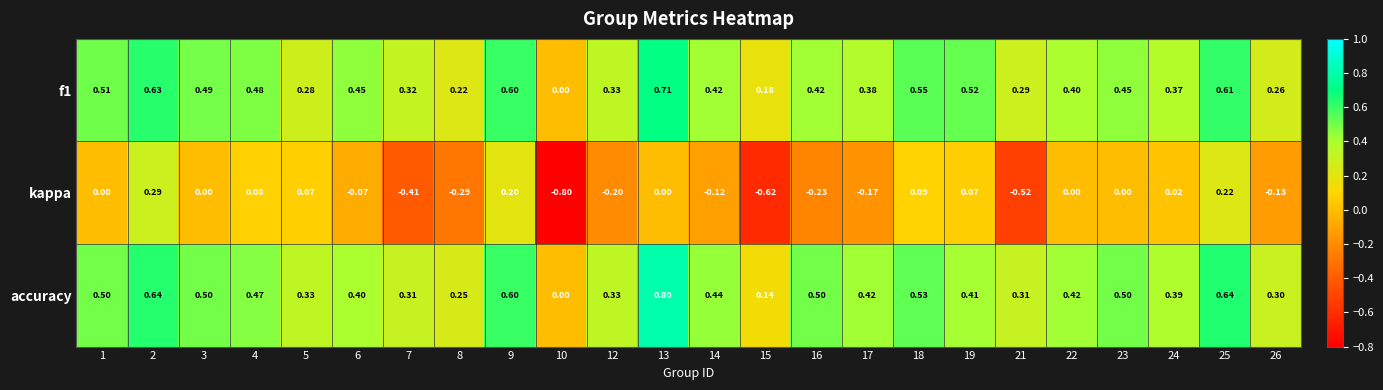

Which series has the largest total across all categories?

accuracy